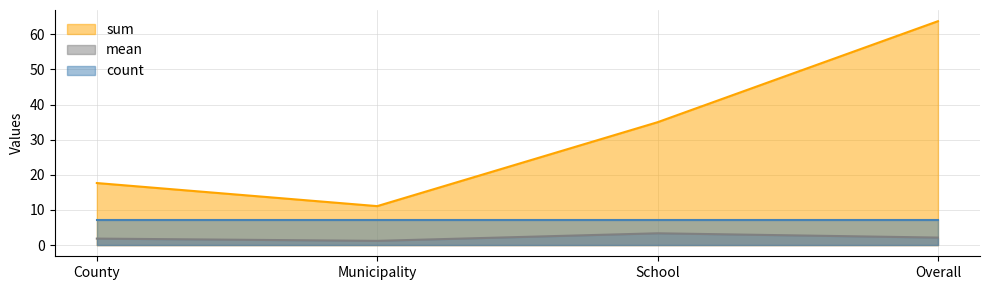

Does the chart display data point markers on the line(s)?

No